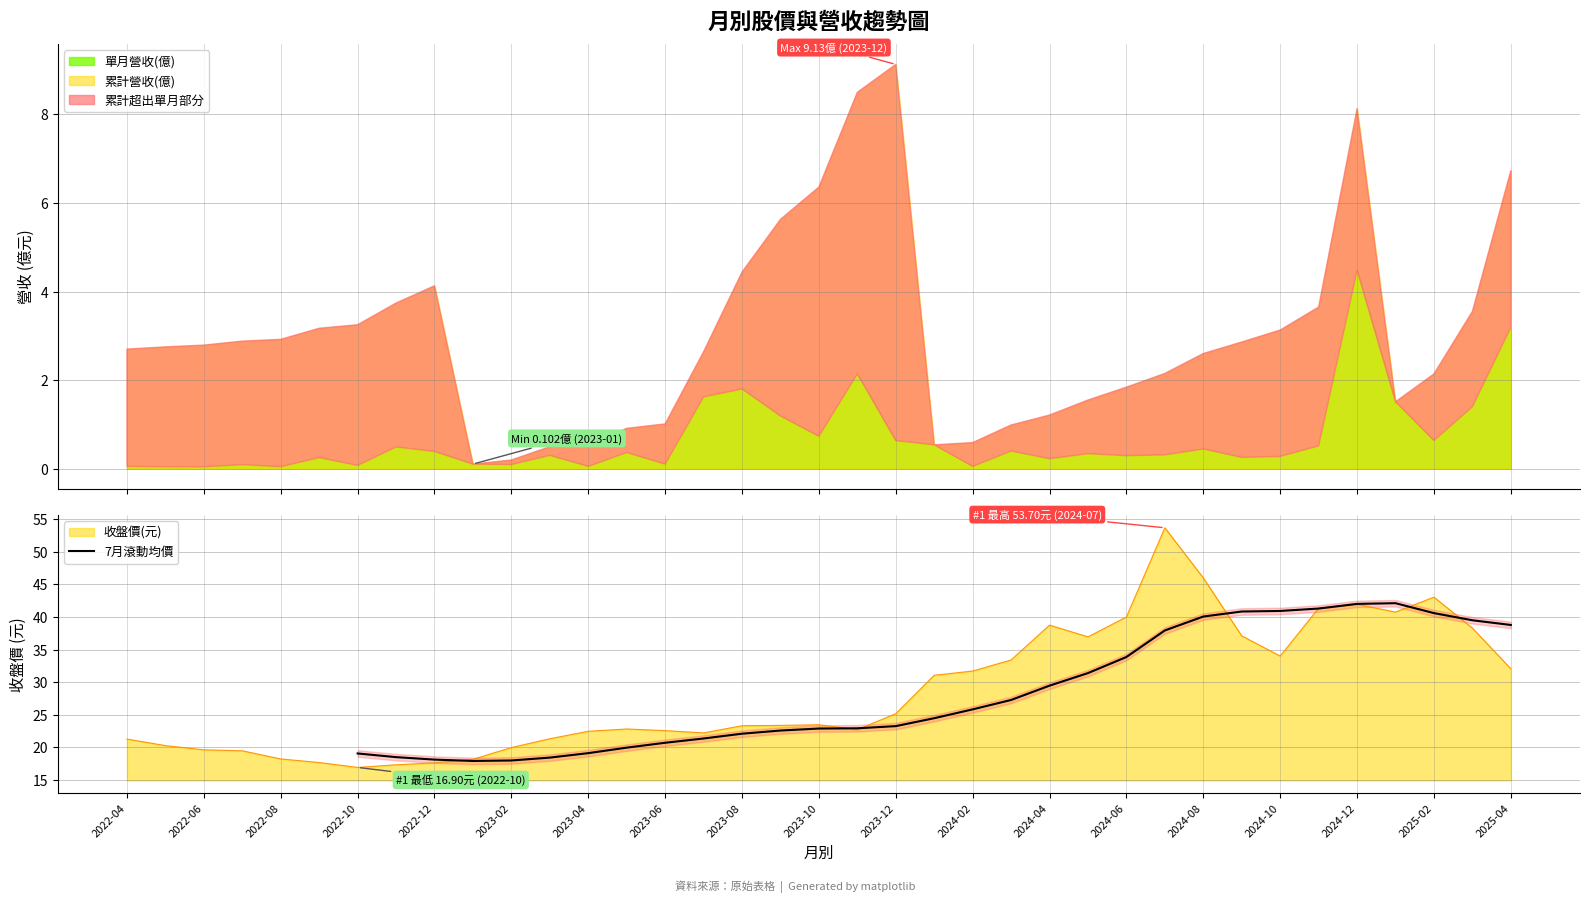

How many values are above zero?

31